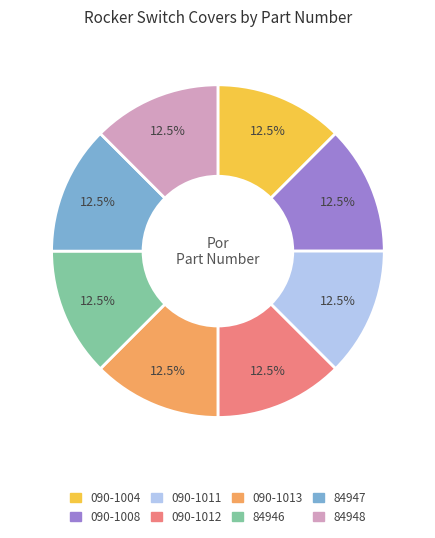

Does 090-1011 account for over 50% of the chart?

No